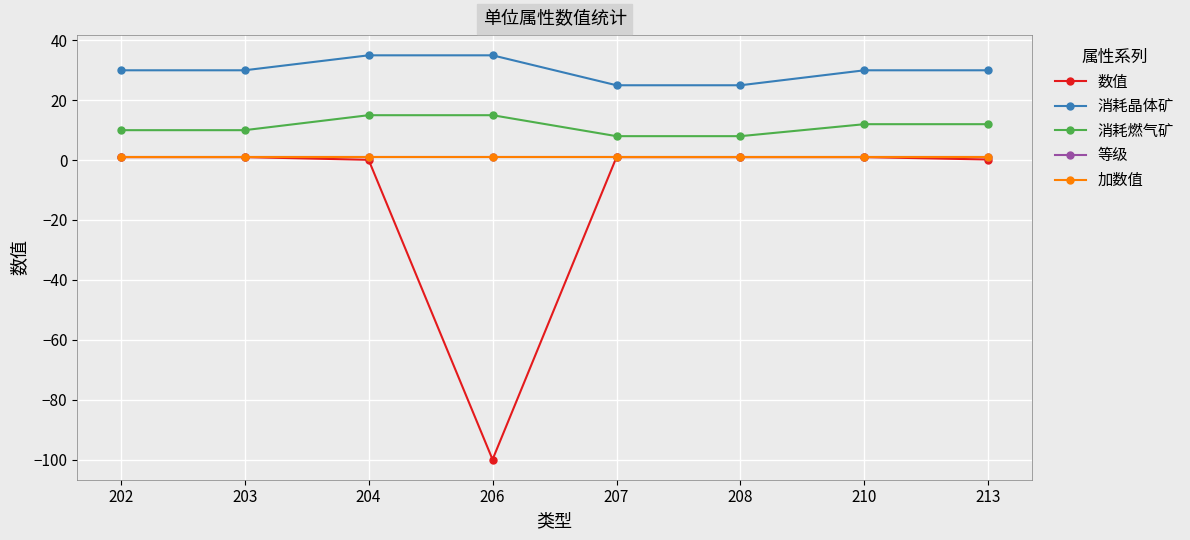

How many lines are shown in the chart?

5